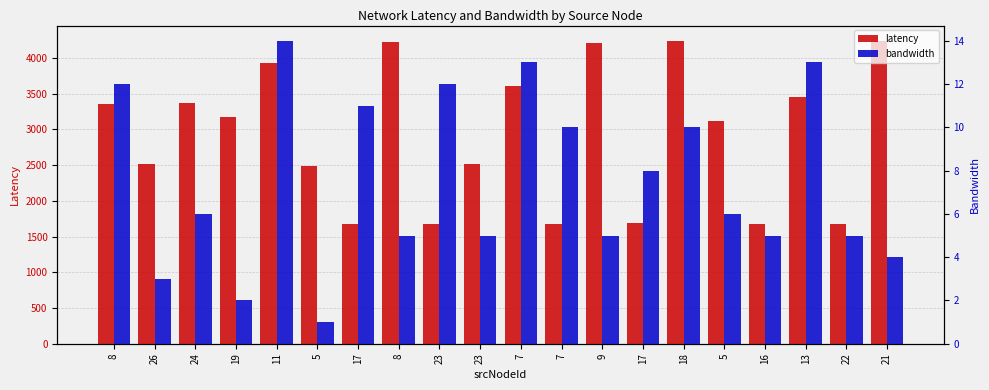

What is the greatest value displayed?

4243.0